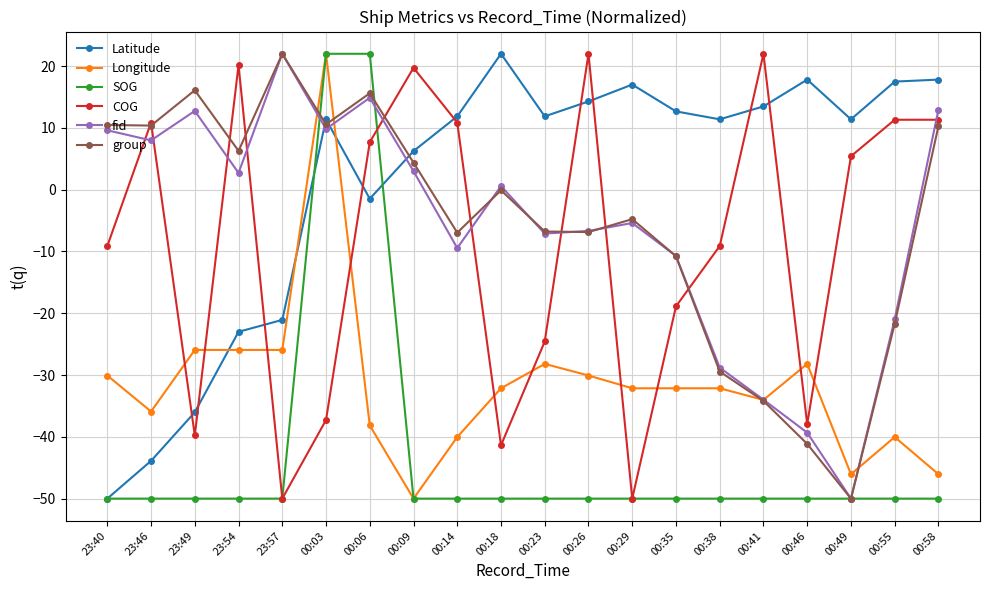

True or false: Latitude has more than 2 interior local peaks.

True